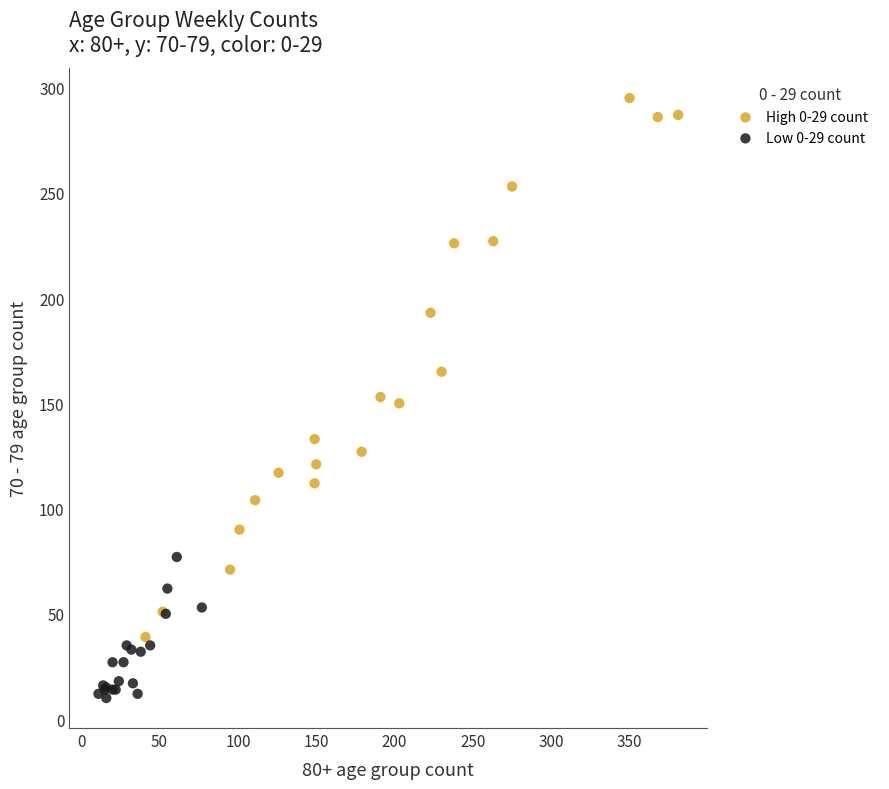

Which series contains the highest Y value?

High 0-29 count